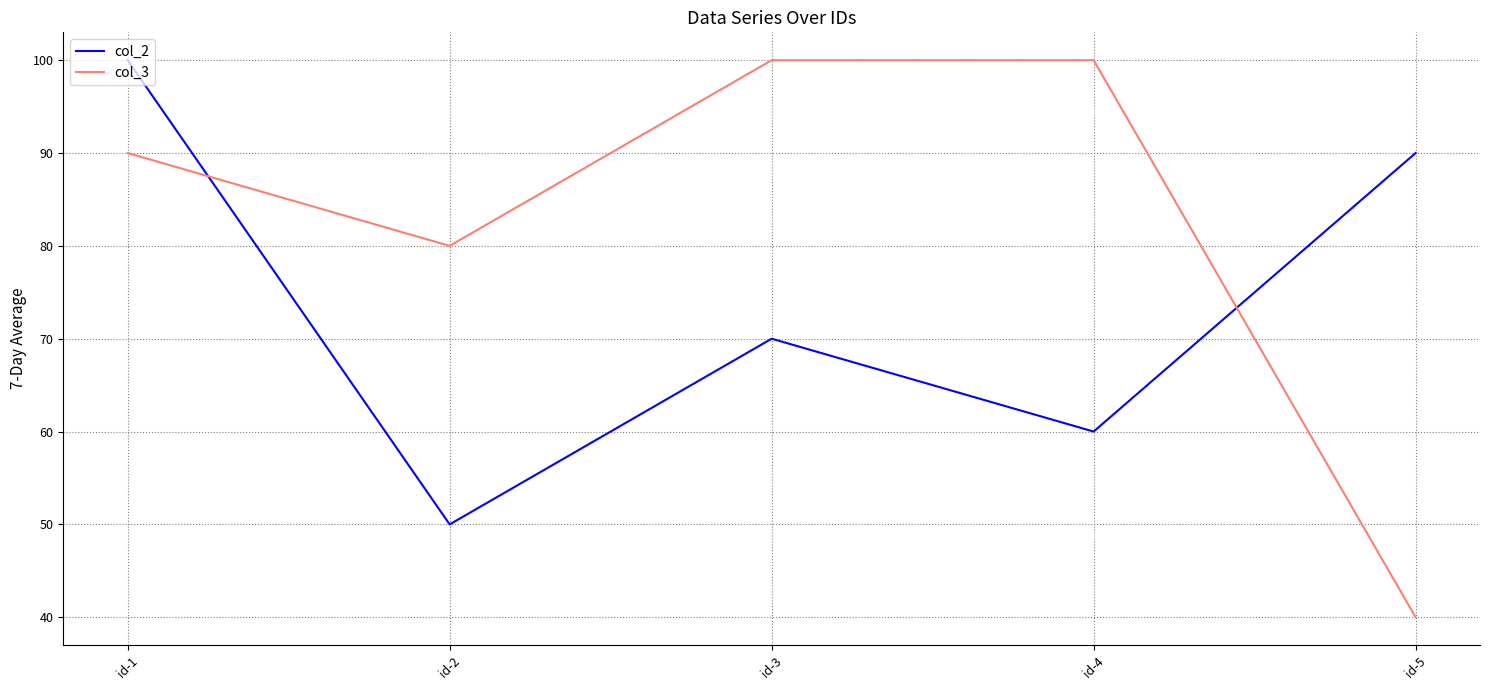

At which category is the sum across all series the highest?

id-1